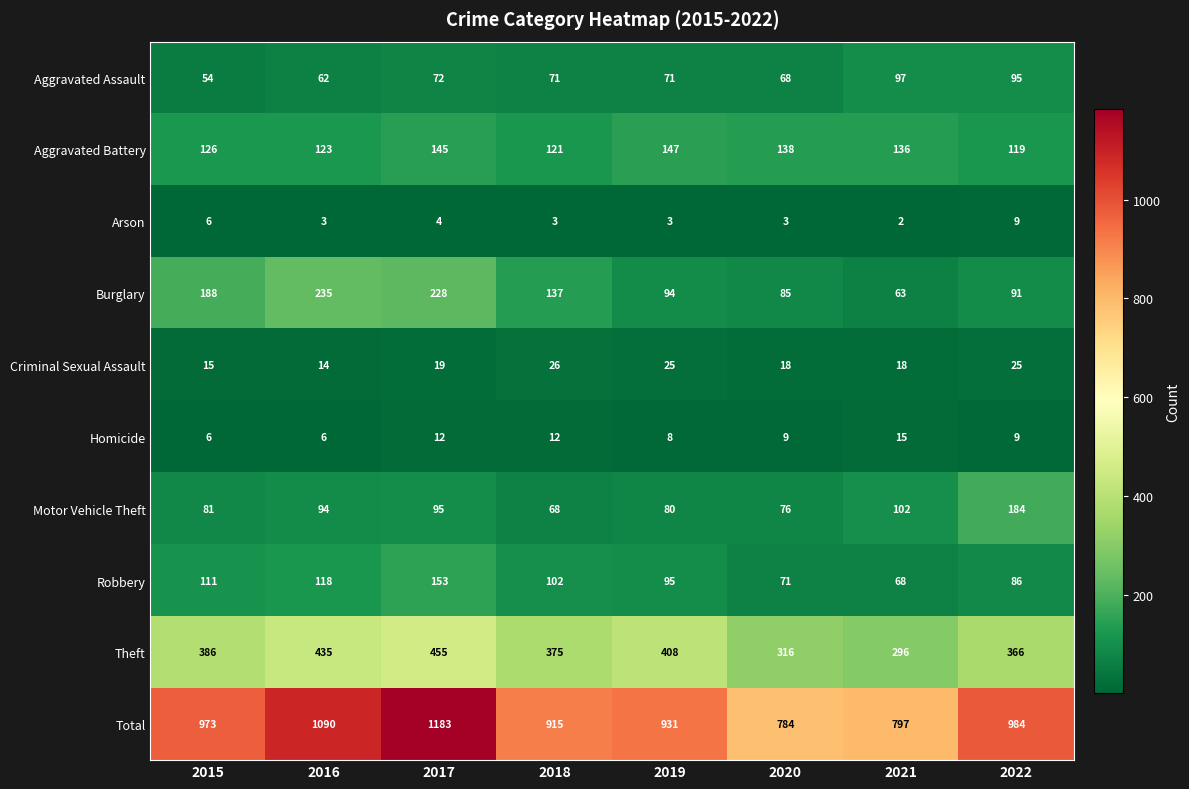

At which category is the sum across all series the highest?

2017